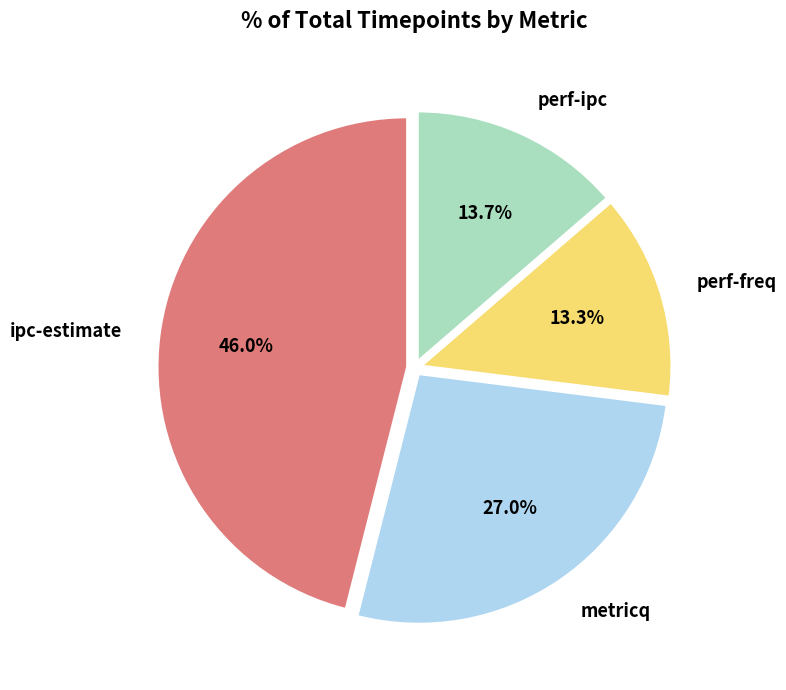

Does perf-freq account for over 50% of the chart?

No